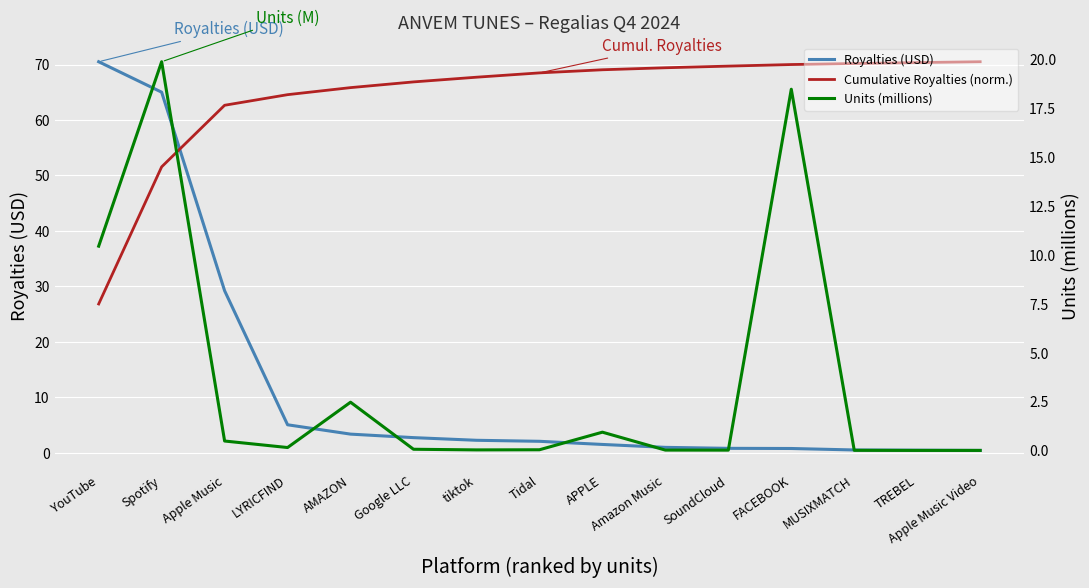

Read the Royalties (USD) value at YouTube.

70.5